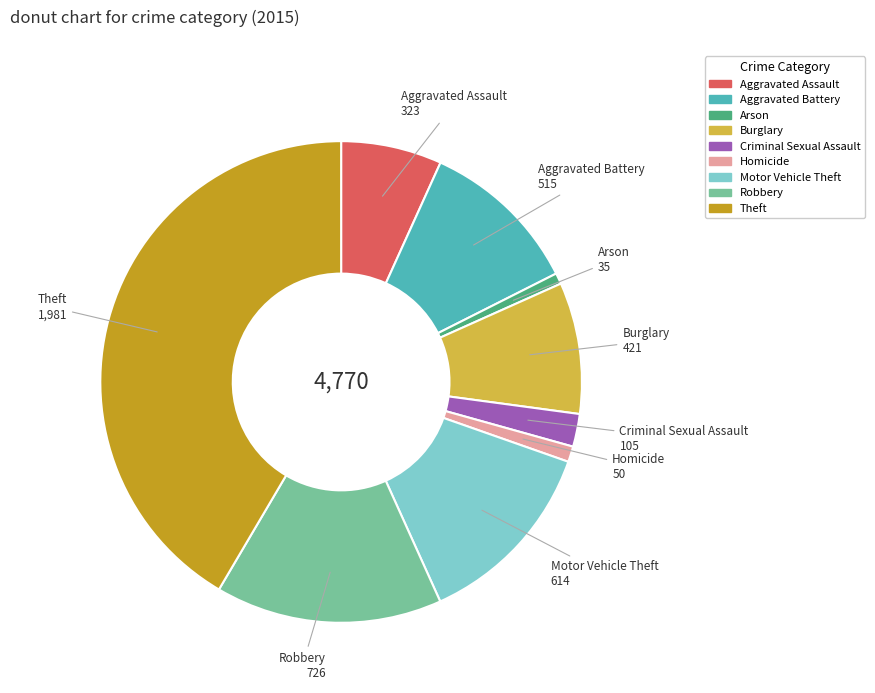

Does any single category account for the majority?

No